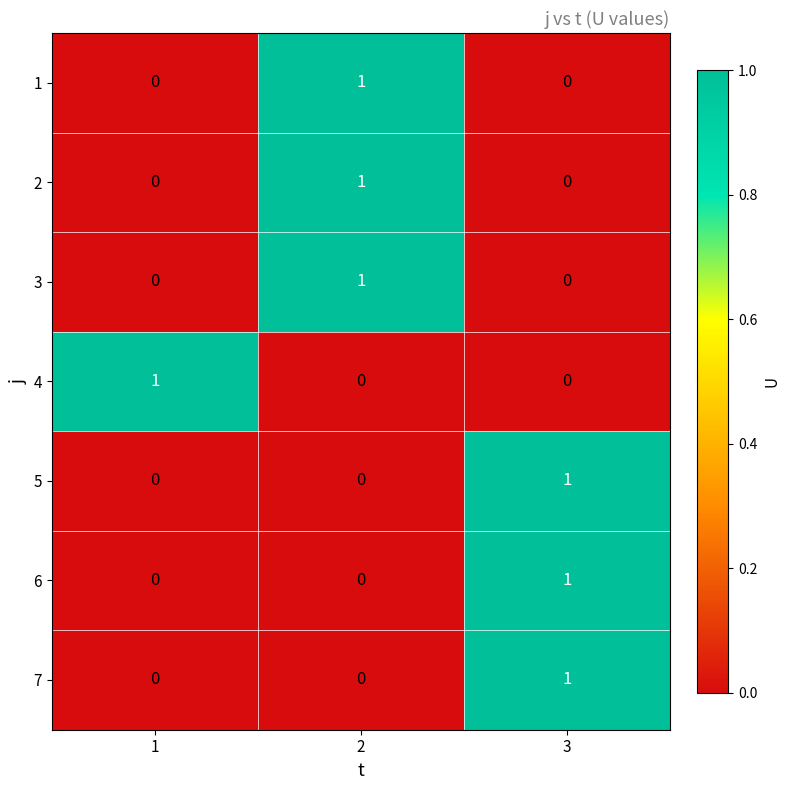

At how many categories does at least one series exceed 0?

3